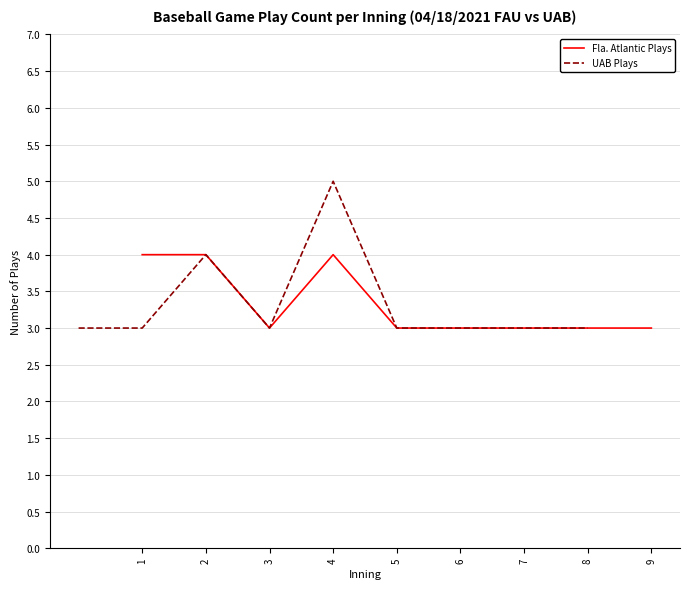

What is the value of the Fla. Atlantic Plays point at the 2nd from the left?

4